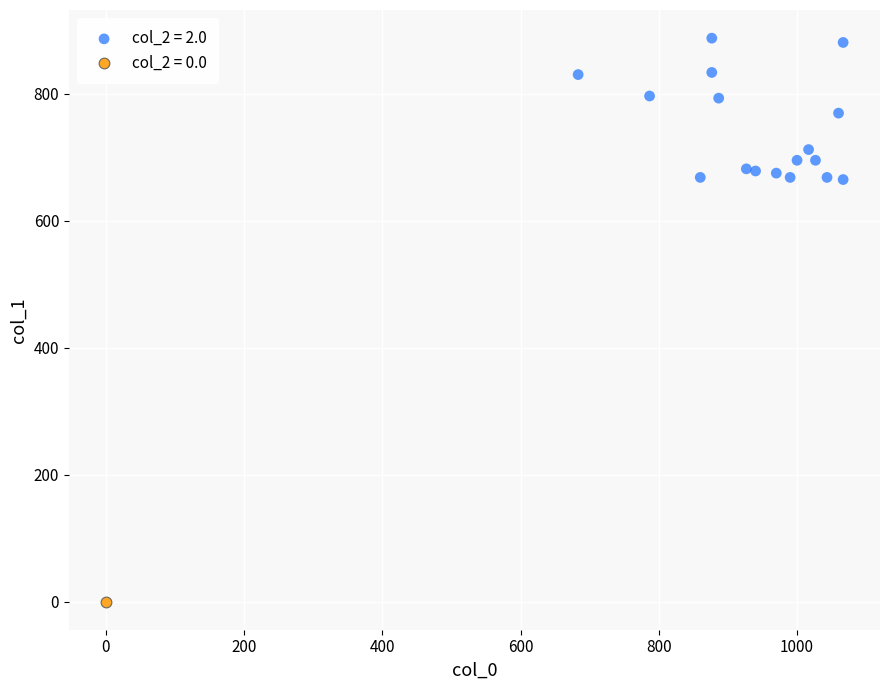

Which series contains the highest Y value?

col_2 = 2.0